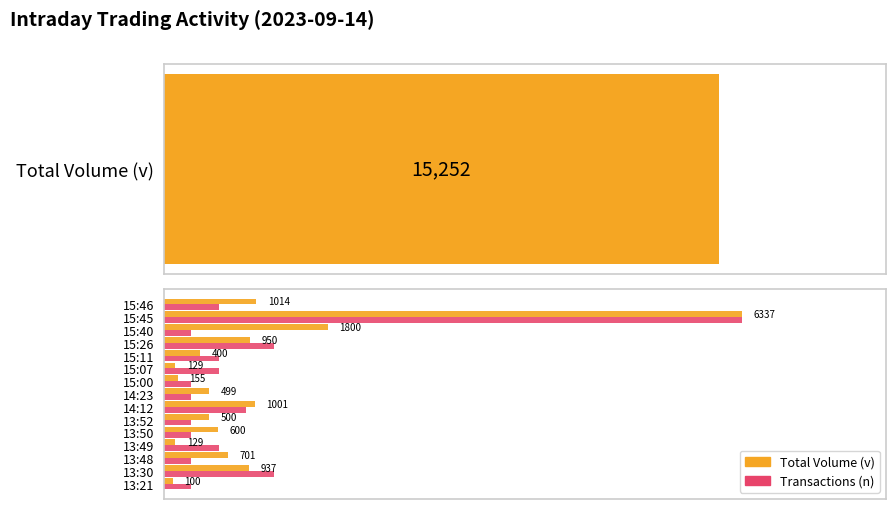

Reading right to left, transcribe all the data shown in this chart.

Total Volume (v): 1014.0	6337.0	1800.0	950.0	400.0	129.0	155.0	499.0	1001.0	500.0	600.0	129.0	701.0	937.0	100.0
Transactions (n): 603.5	6337.0	301.8	1207.0	603.5	603.5	301.8	301.8	905.3	301.8	301.8	603.5	301.8	1207.0	301.8